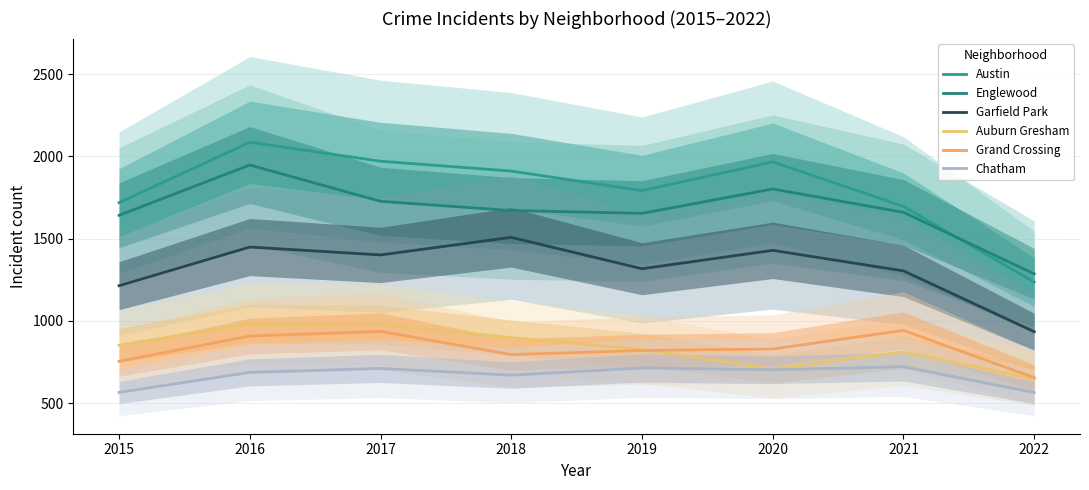

Is it true that Grand Crossing equals 795 at 2018?

True